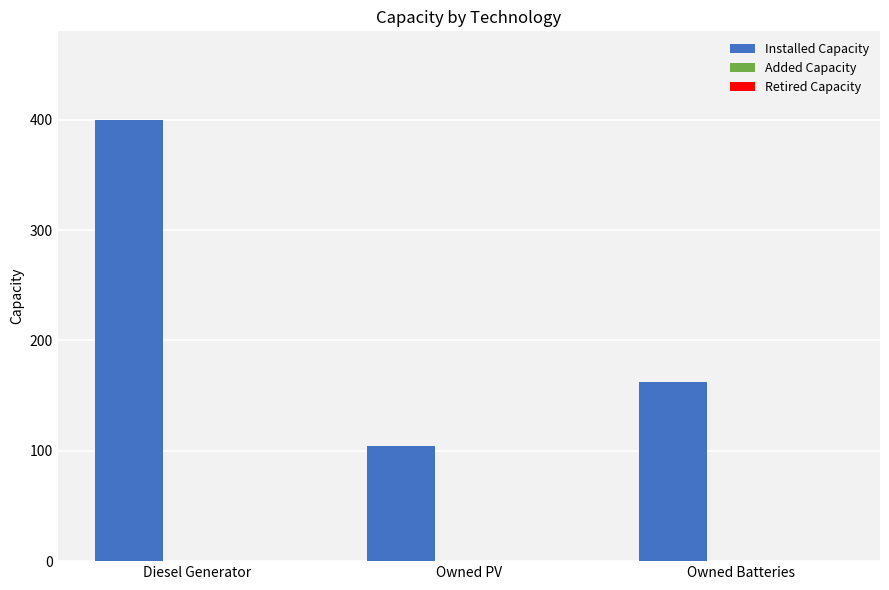

What is the label of the 2nd bar from the left?

Owned PV